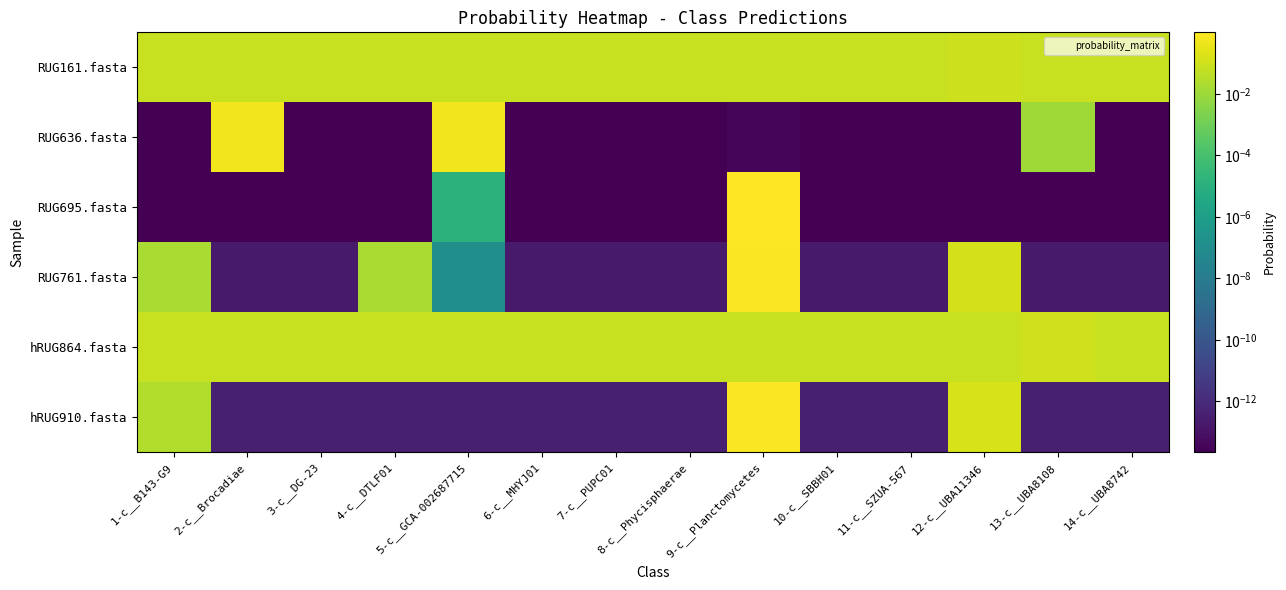

Rank the series at 1-c__B143-G9 from highest to lowest value.

RUG161.fasta, hRUG864.fasta, hRUG910.fasta, RUG761.fasta, RUG636.fasta, RUG695.fasta